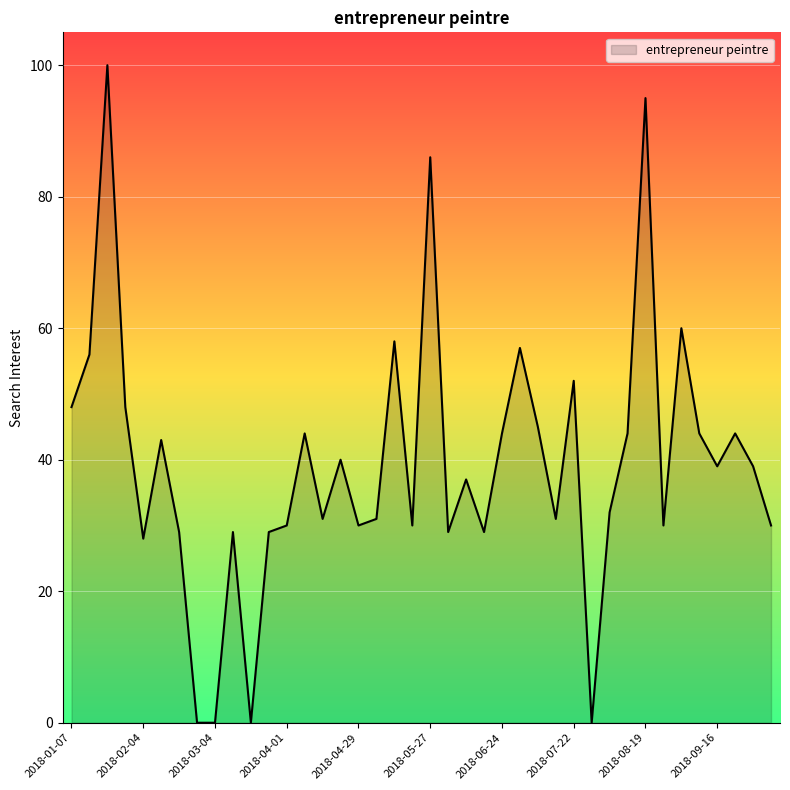

What is the difference between the maximum and minimum values?

100